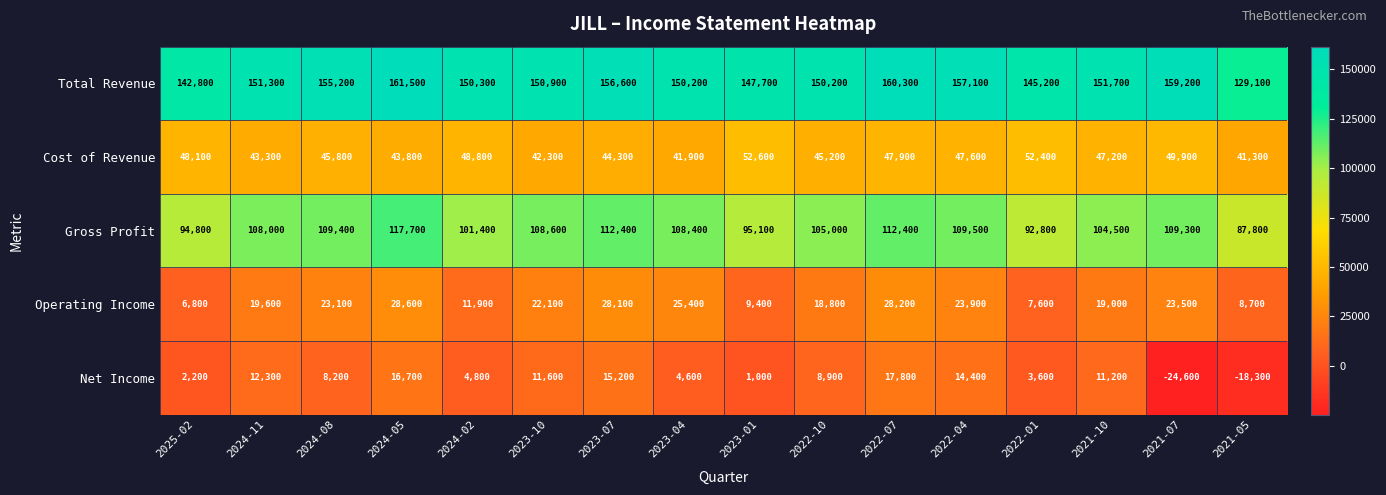

At which category is the sum across all series the highest?

2024-05